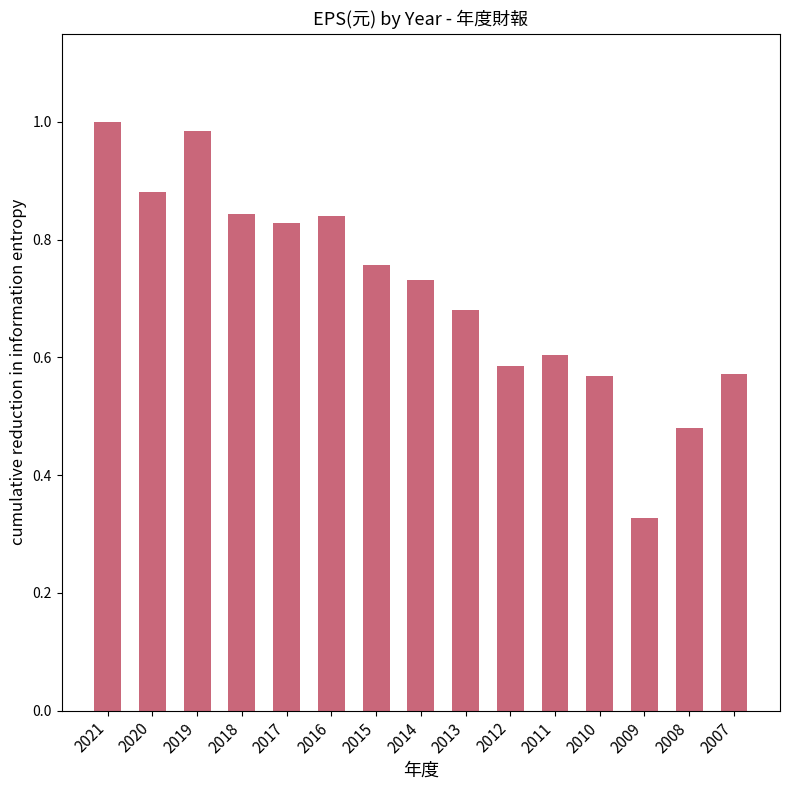

What is the sum of the values at 2019 and 2017?

1.8